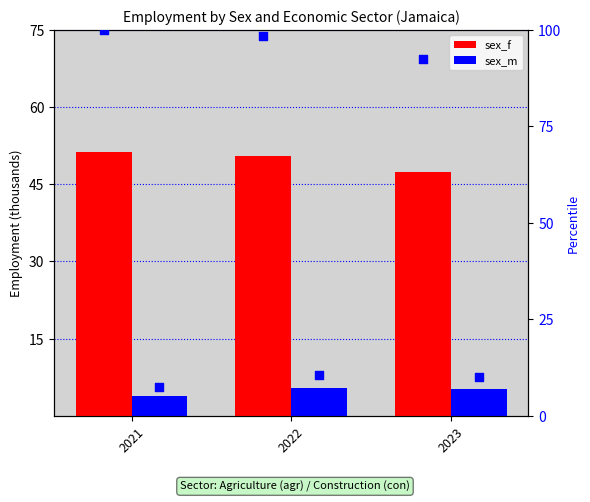

At how many categories does at least one series exceed 54?

3